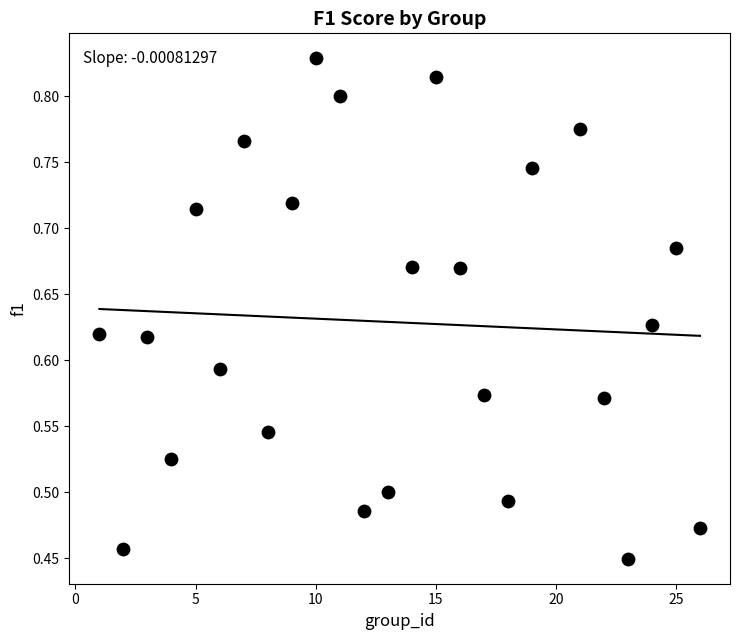

What is the range of X values (max minus min)?

25.0